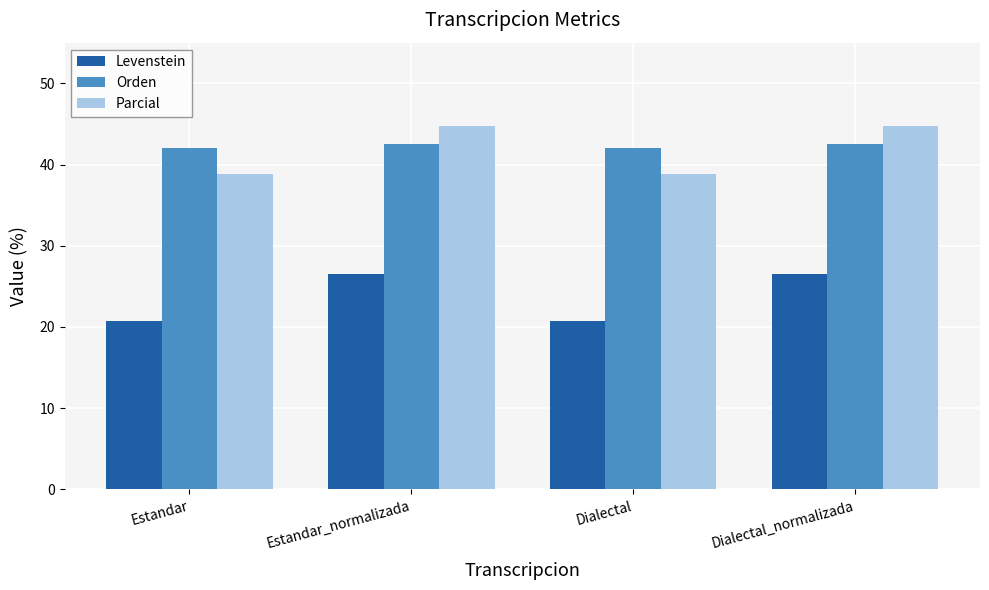

The Levenstein series shows 20.7 at Dialectal. True or false?

True